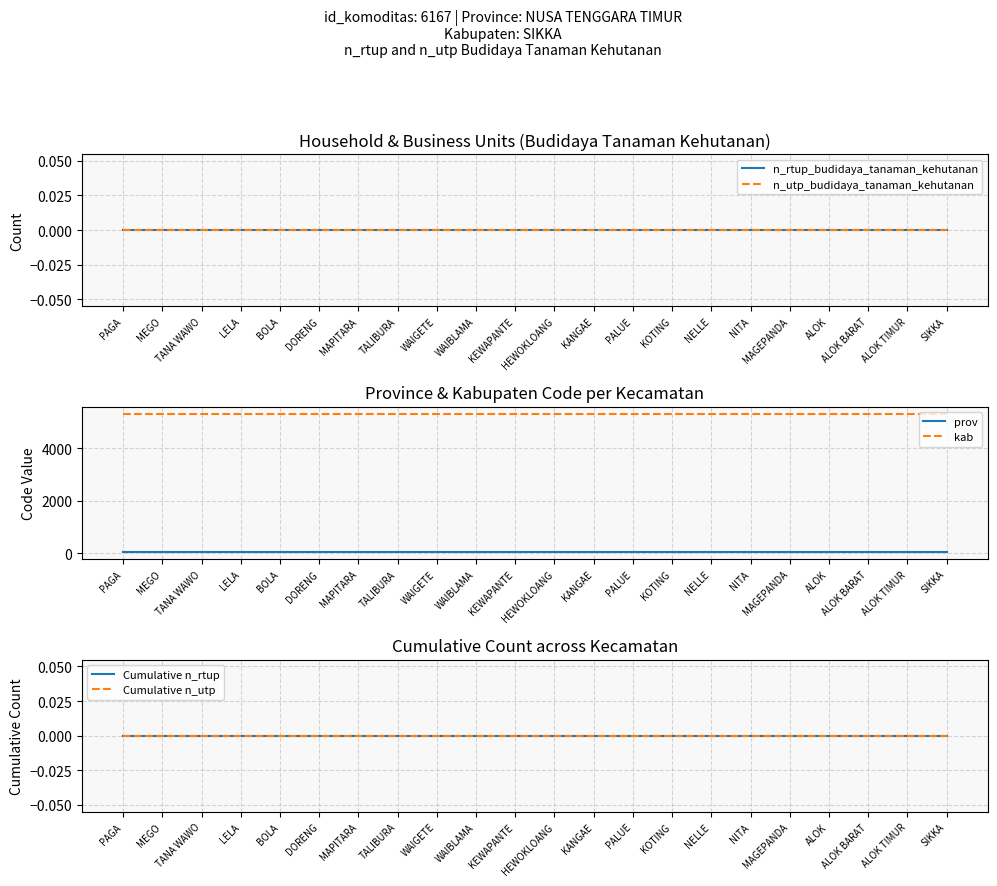

The value of n_utp_budidaya_tanaman_kehutanan at WAIGETE is 0. True or false?

True